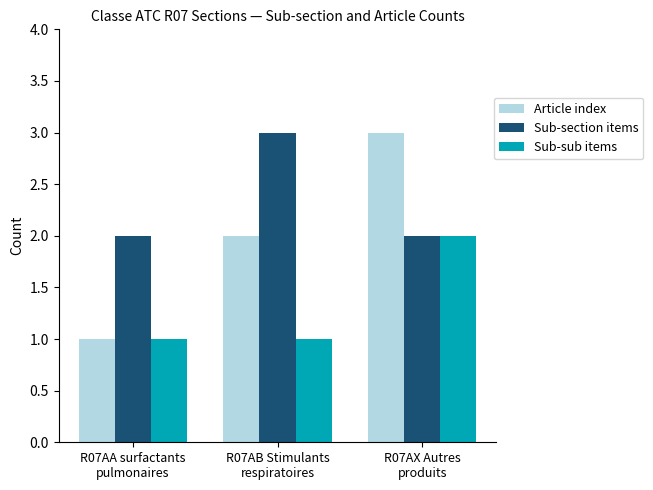

Reading right to left, extract all data points from this chart.

Article index: R07AX Autres
produits=3	R07AB Stimulants
respiratoires=2	R07AA surfactants
pulmonaires=1
Sub-section items: R07AX Autres
produits=2	R07AB Stimulants
respiratoires=3	R07AA surfactants
pulmonaires=2
Sub-sub items: R07AX Autres
produits=2	R07AB Stimulants
respiratoires=1	R07AA surfactants
pulmonaires=1